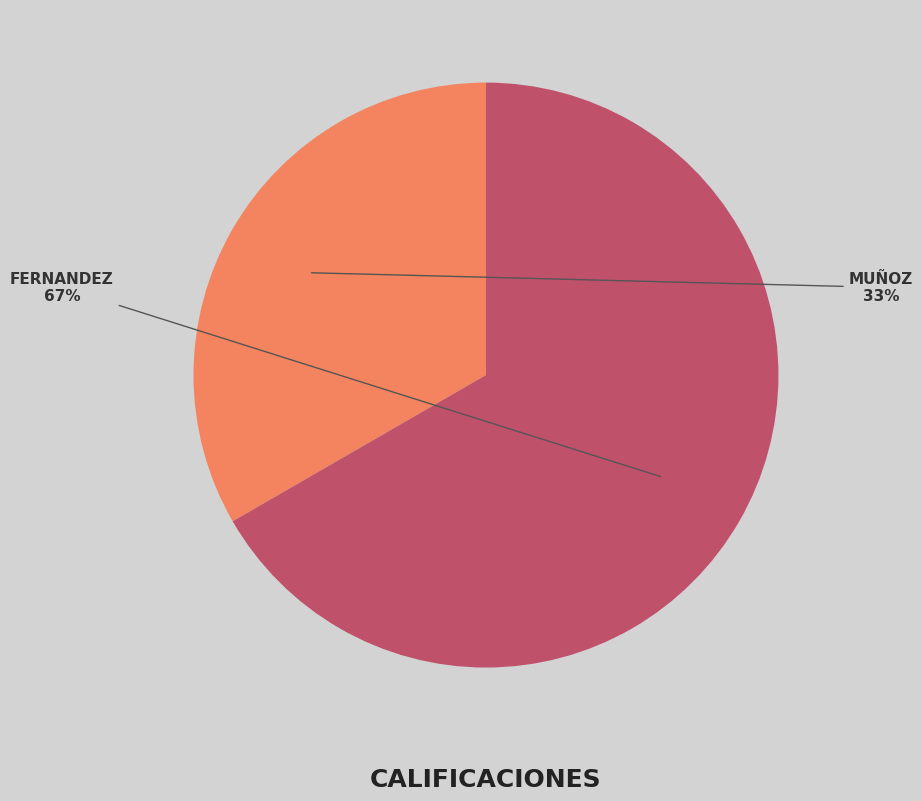

To the nearest percent, what is the average slice percentage?

50%